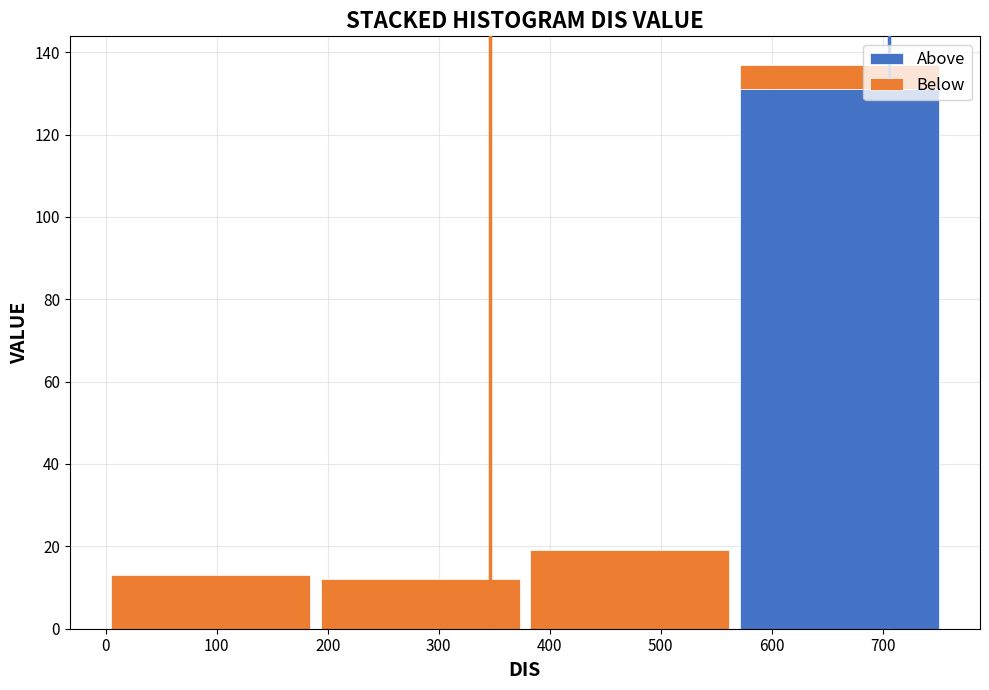

What is the total height of the stacked bar covering 380 to 570 on the x-axis? Neither the bar edges nor the heights are printed on the chart, so give them approximately, as read against the axes.

20